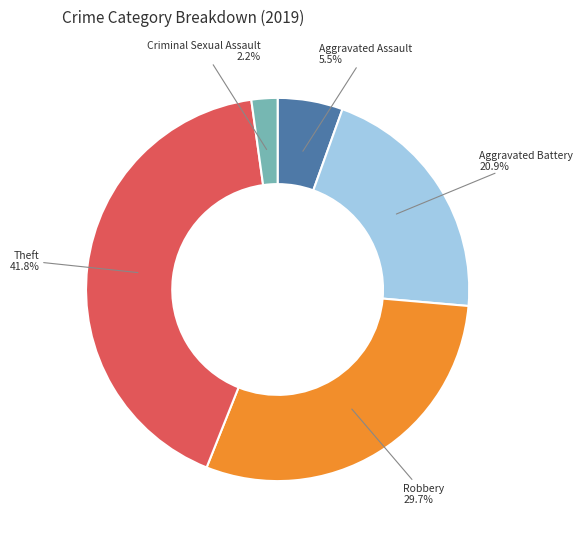

To the nearest percent, what is the difference between the largest and smallest slice percentages?

40%